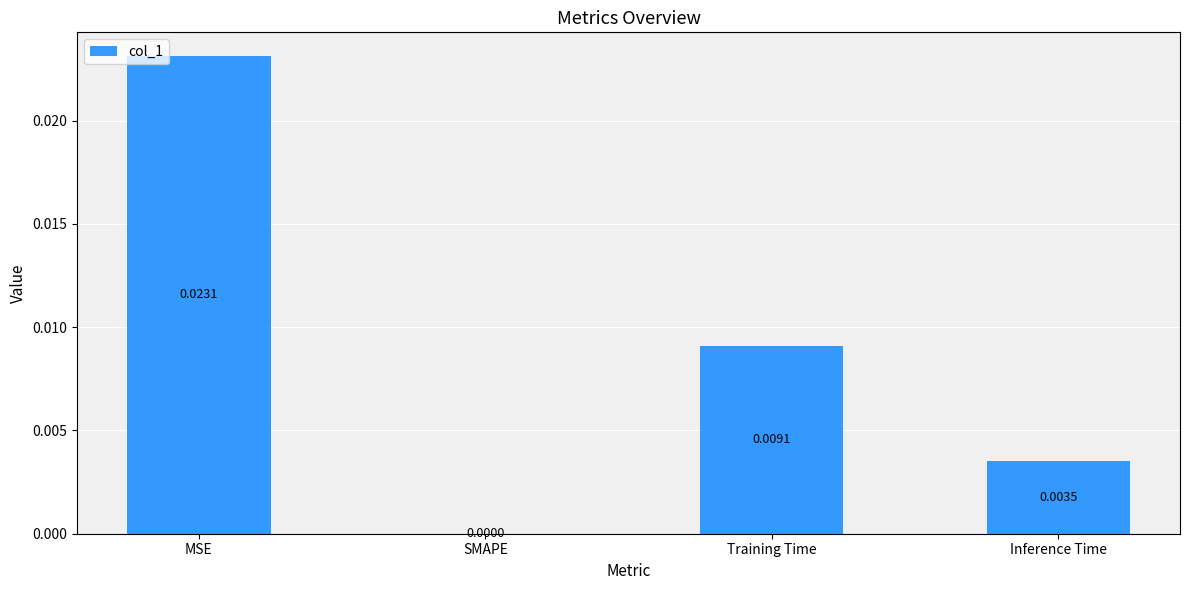

Which has a higher value, Inference Time or Training Time?

Training Time